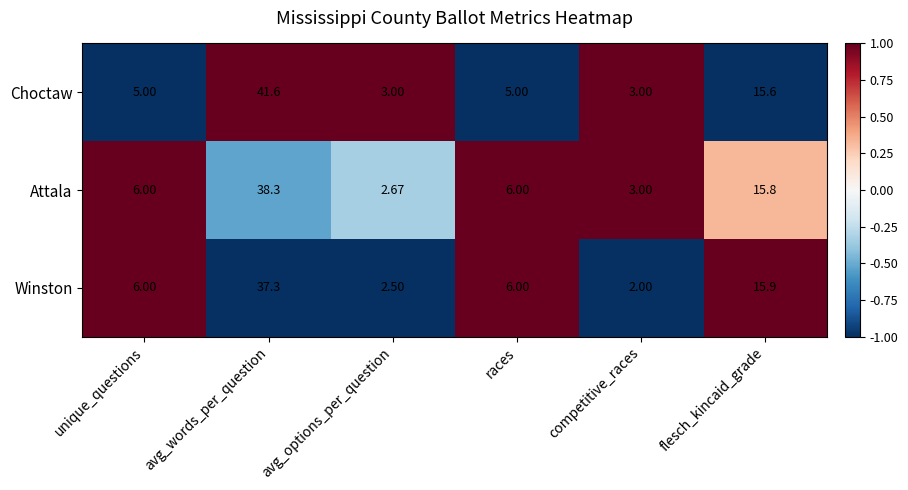

How many data points does each series have?

6